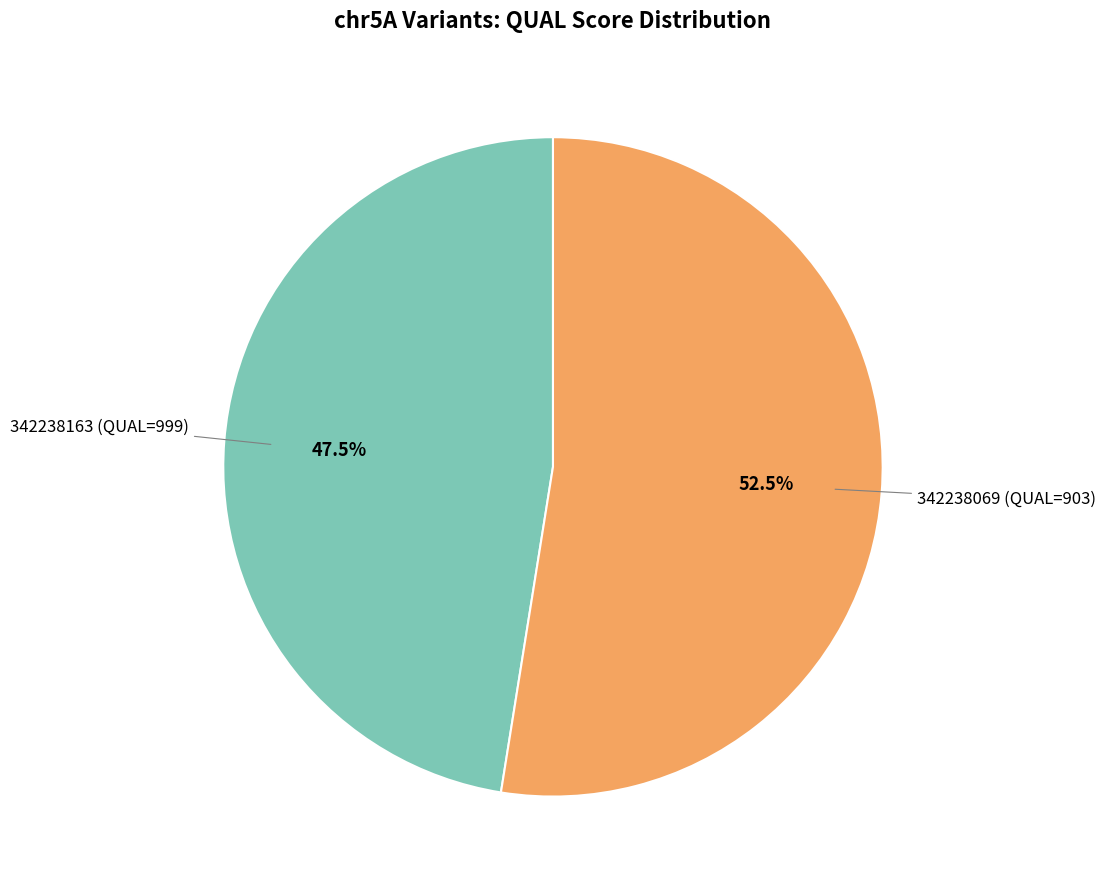

Is there a majority slice in this chart?

Yes